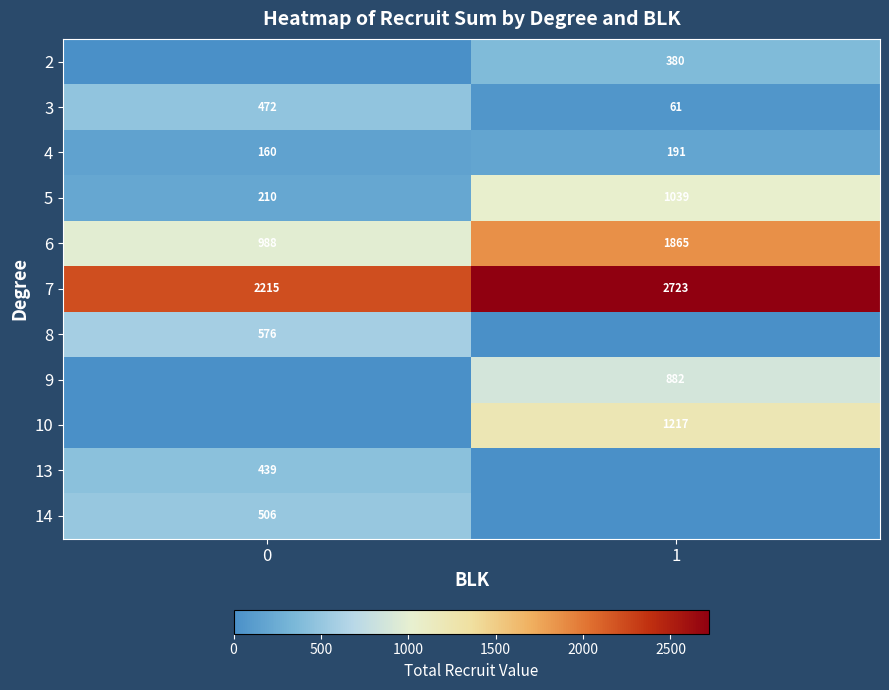

True or false: 6 has a value of 415 at 0.

False